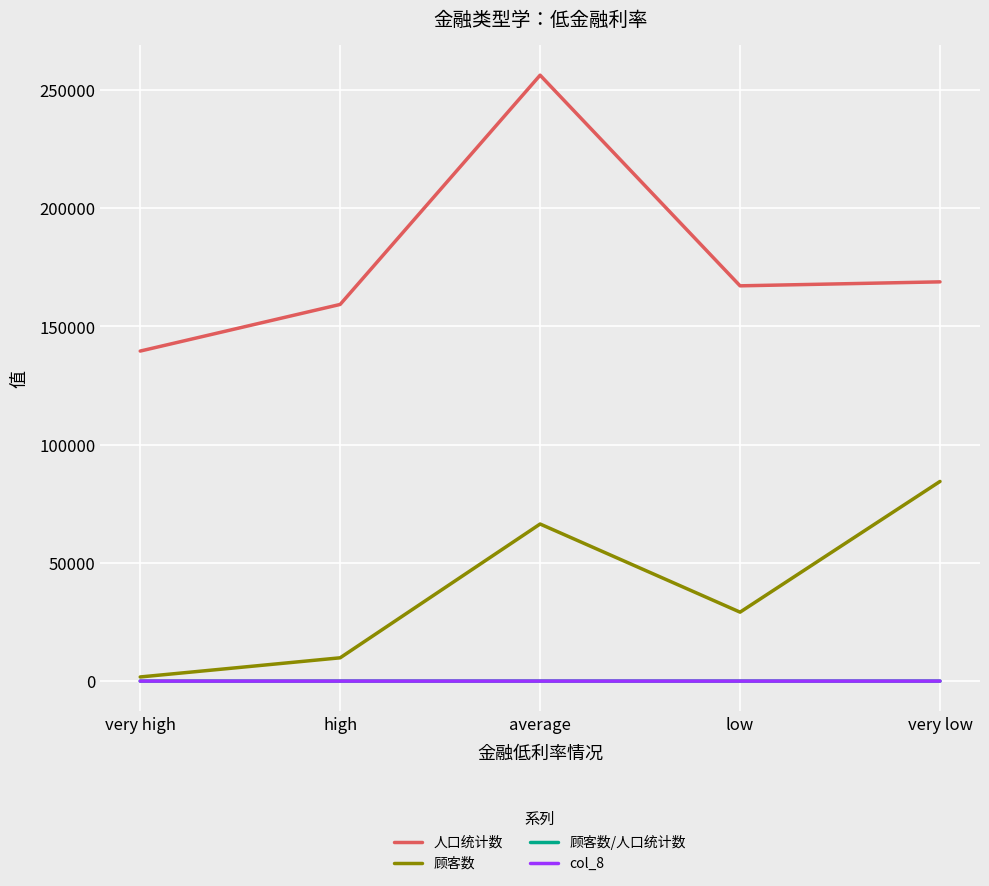

At which category is the sum across all series the highest?

average